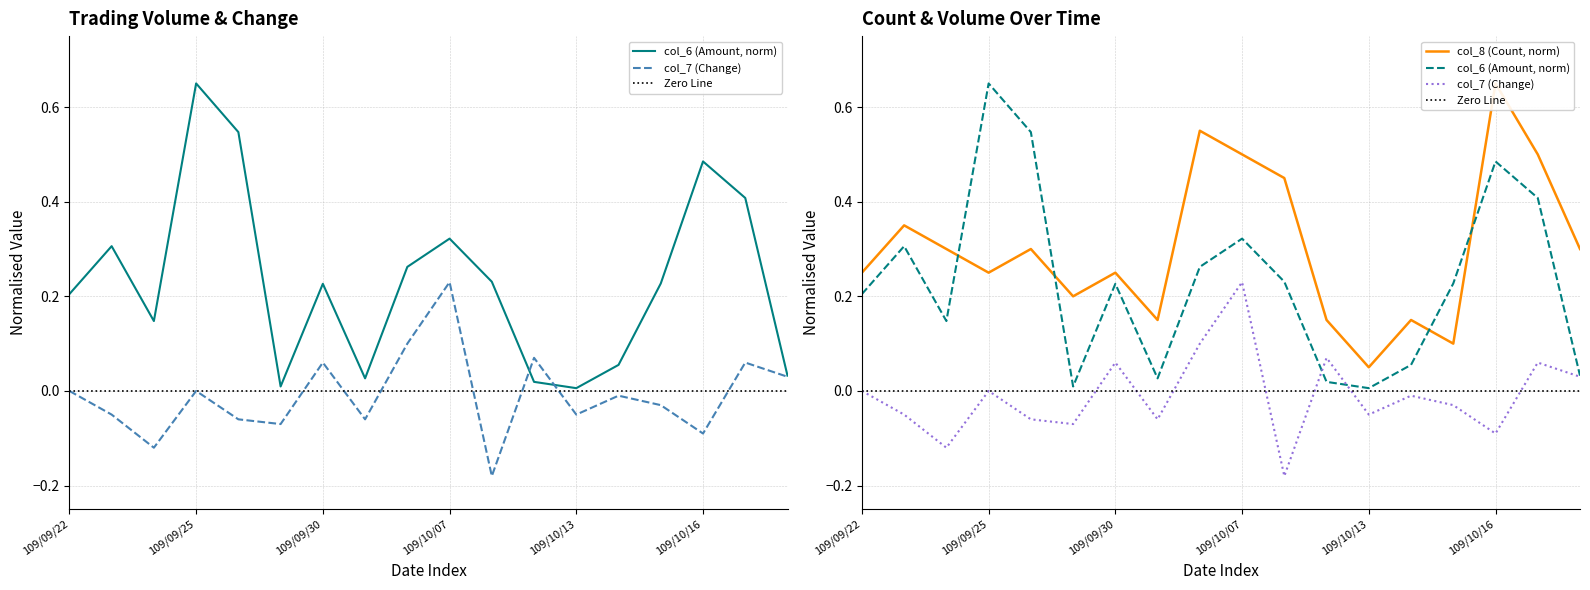

How many intersections are there between col_6 (Amount) and col_8 (Count)?

4